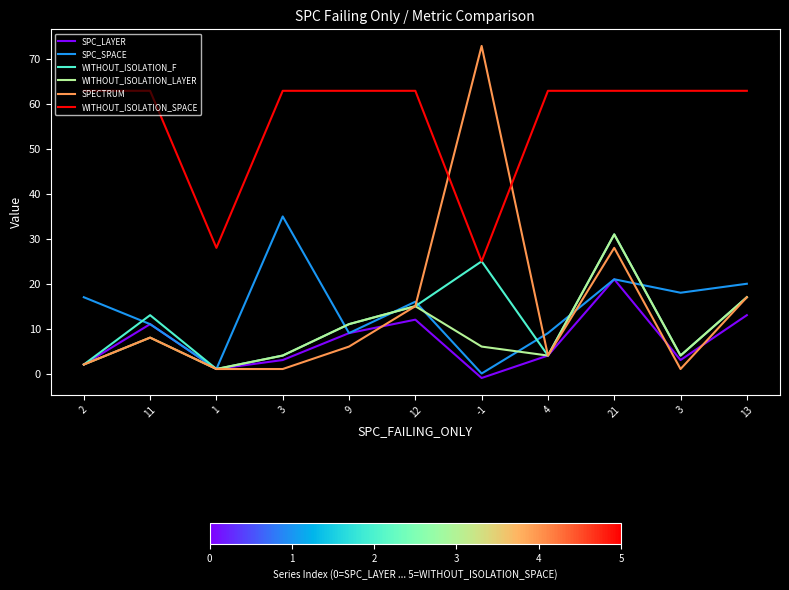

True or false: WITHOUT_ISOLATION_F has a value of 4 at 3.

True